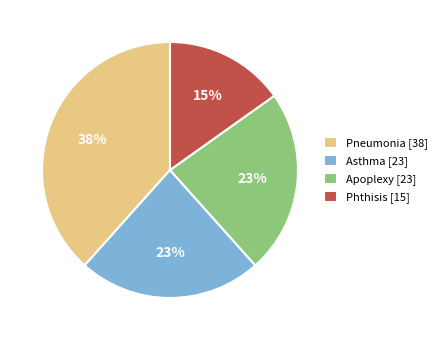

Combined, do Pneumonia [38] and Asthma [23] account for over 50%?

Yes